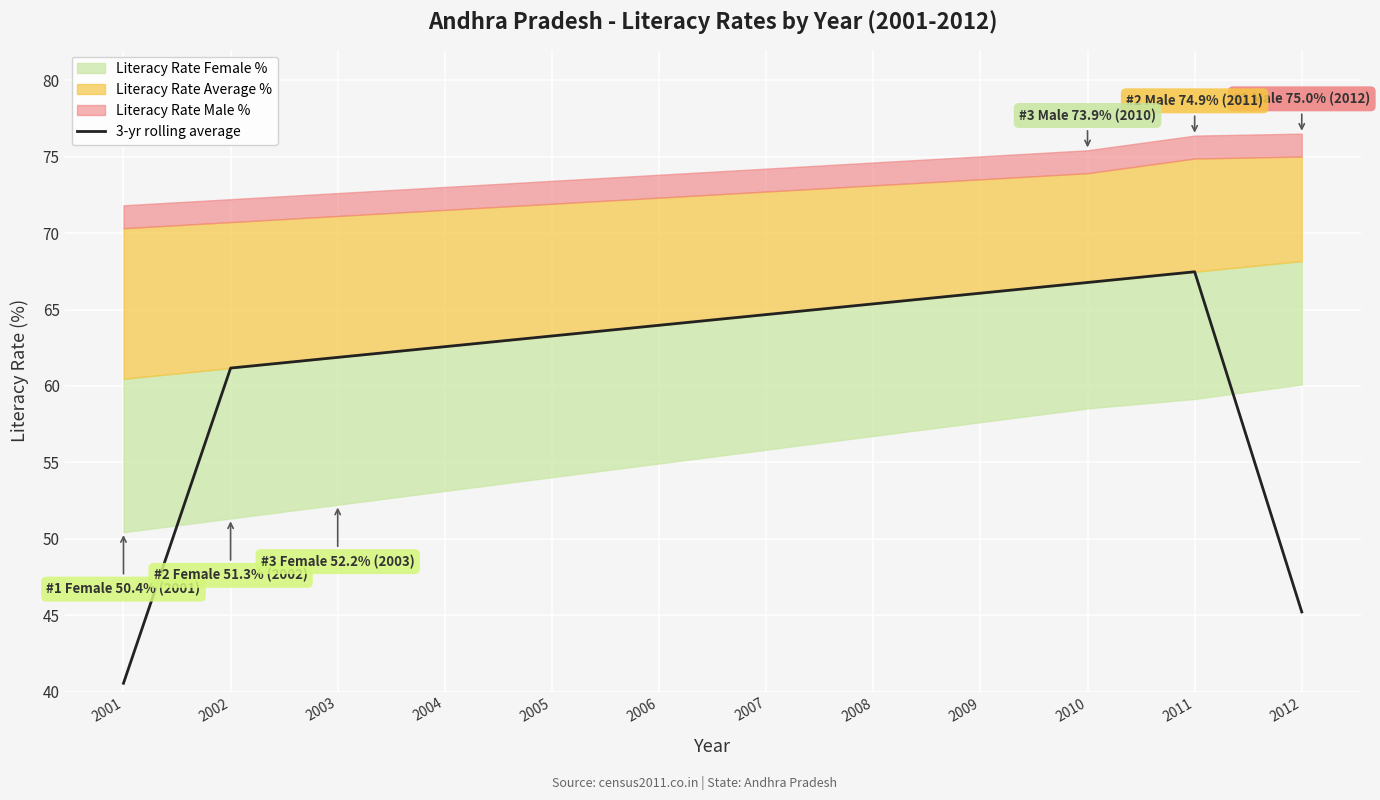

What is the smallest value displayed?

40.5